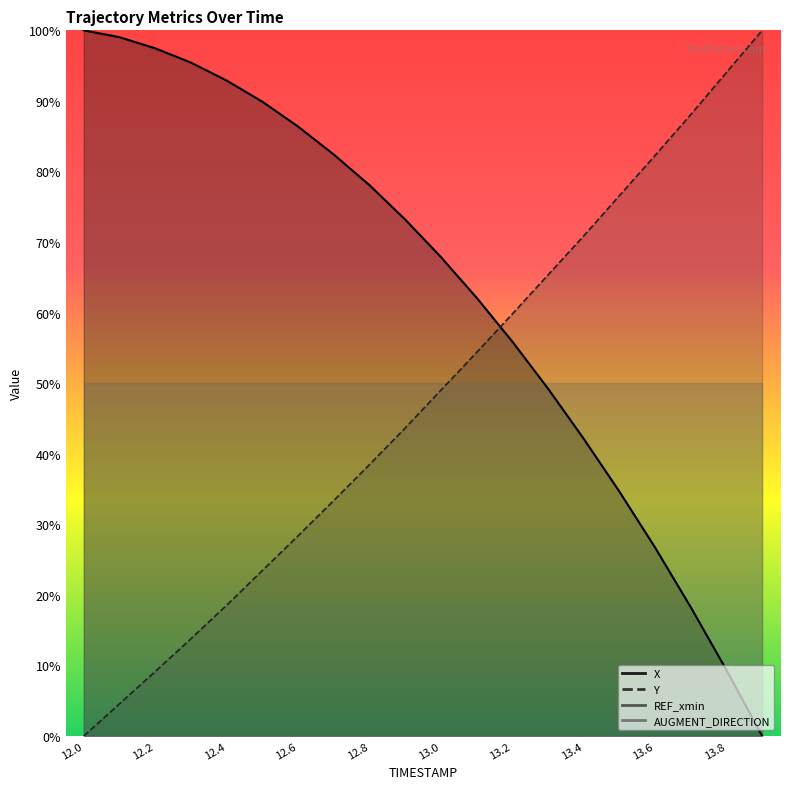

What is the sum of the X values at 12.0 and 12.7?

182.4